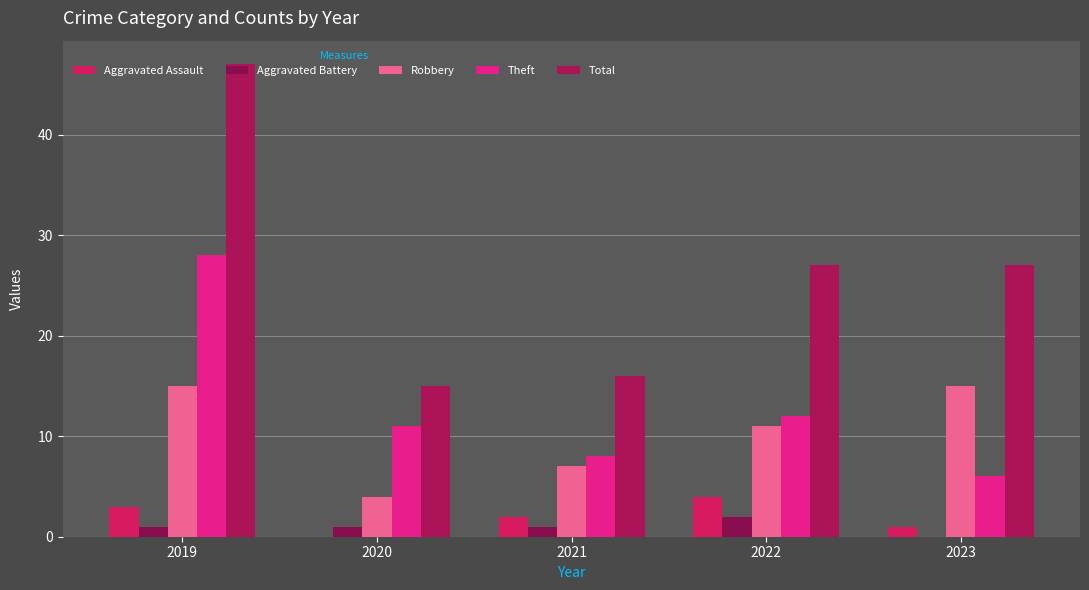

Reading right to left, transcribe all the data shown in this chart.

Aggravated Assault: 2023=1	2022=4	2021=2	2020=0	2019=3
Aggravated Battery: 2023=0	2022=2	2021=1	2020=1	2019=1
Robbery: 2023=15	2022=11	2021=7	2020=4	2019=15
Theft: 2023=6	2022=12	2021=8	2020=11	2019=28
Total: 2023=27	2022=27	2021=16	2020=15	2019=47